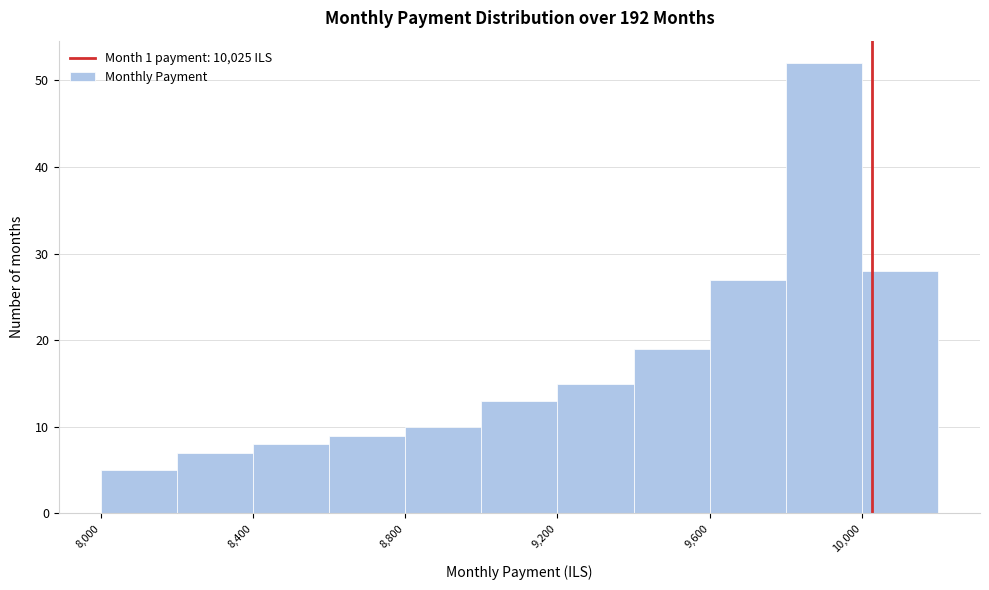

Reading left to right, transcribe this chart: for each bar, give the range it covers on the x-axis and its height. The values are not printed on the chart, so give them approximately, as read against the axis.

8000 to 8200: 5
8200 to 8400: 7
8400 to 8600: 8
8600 to 8800: 9
8800 to 9000: 10
9000 to 9200: 13
9200 to 9400: 15
9400 to 9600: 19
9600 to 9800: 27
9800 to 10000: 52
10000 to 10200: 28